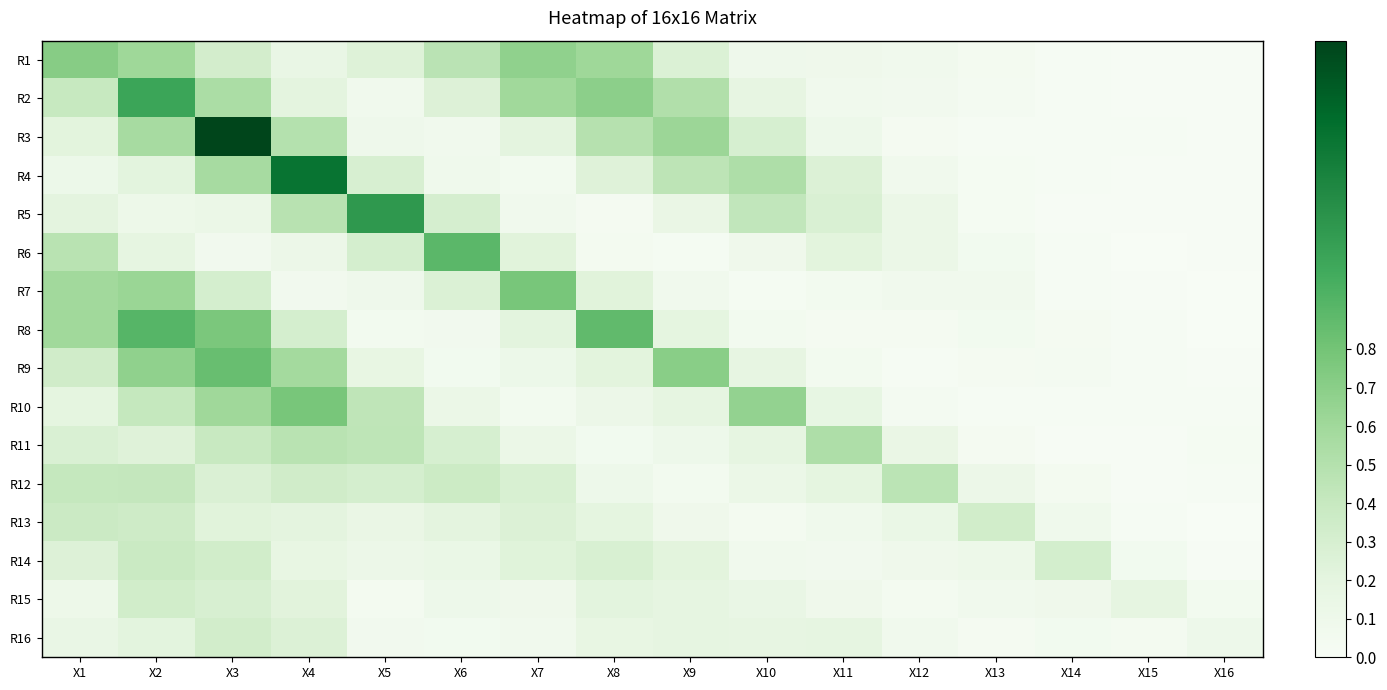

At which category is the sum across all series the highest?

X3